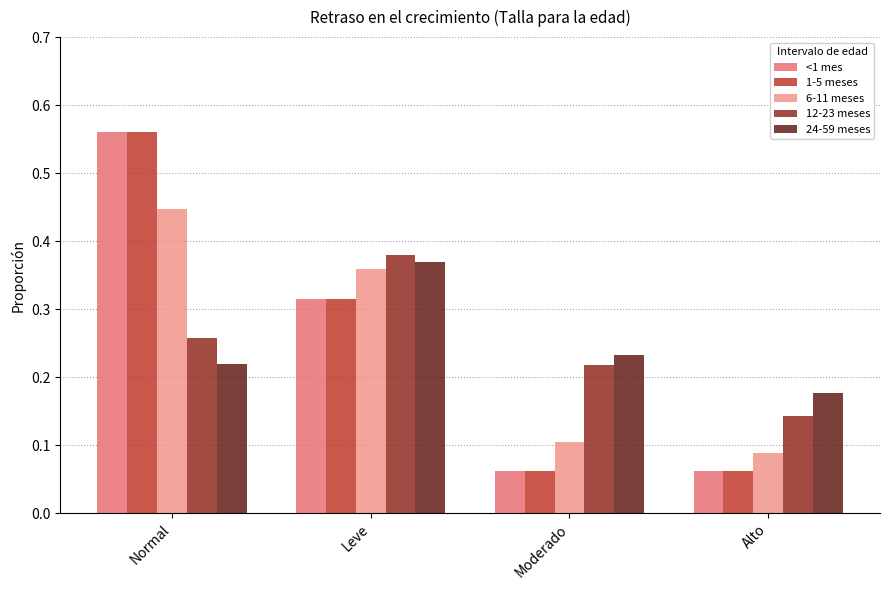

At how many categories does at least one series exceed 0?

4